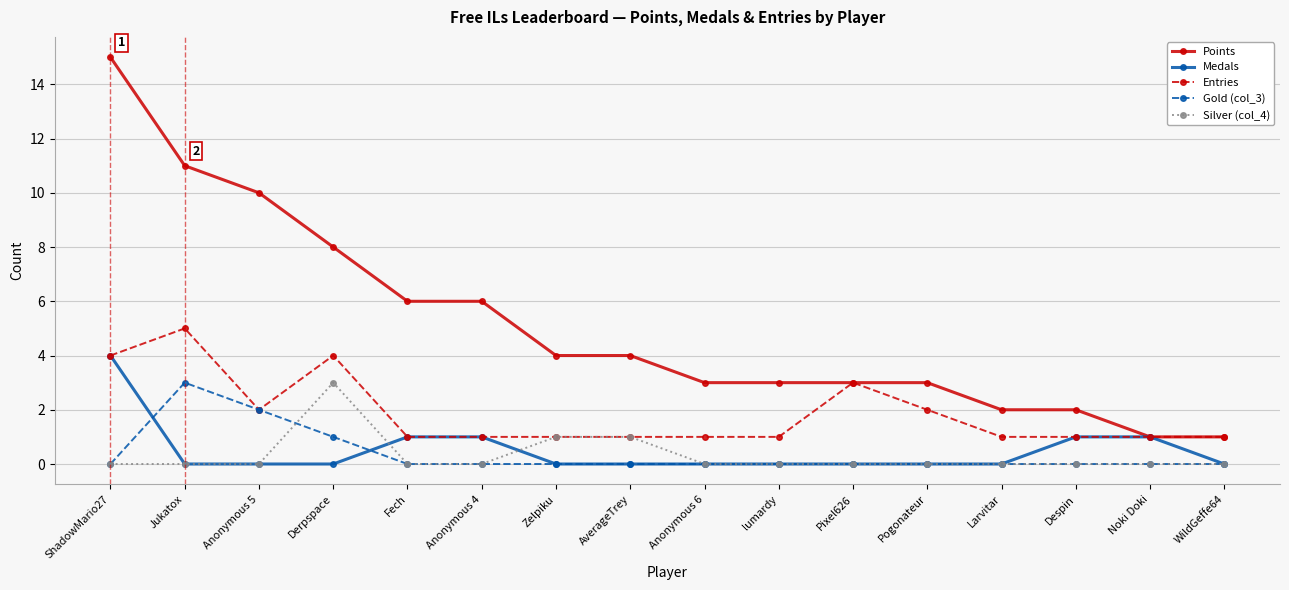

Which series has the widest spread of values?

Points